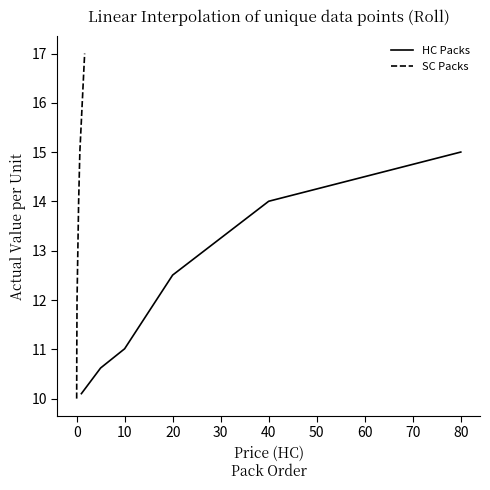

What is the minimum value for HC Packs?

10.1